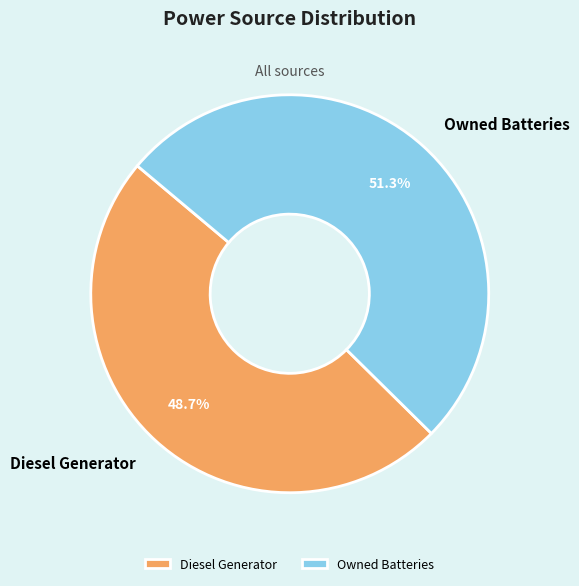

To the nearest percent, what is the average slice percentage?

50%